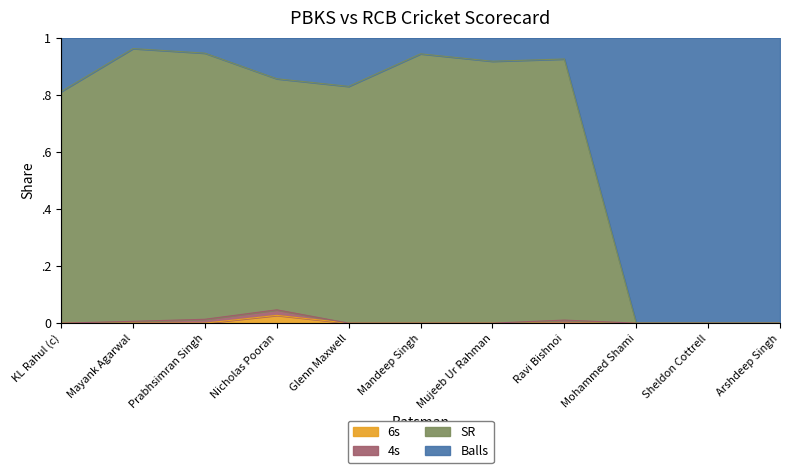

The value of 6s at Mujeeb Ur Rahman is 0.0. True or false?

True